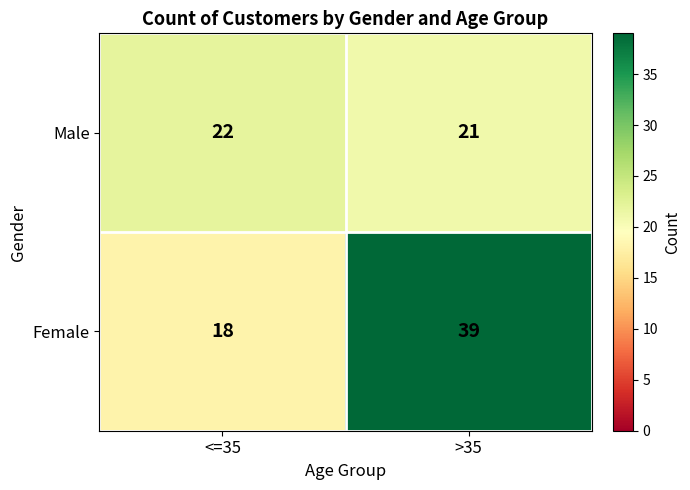

Which series has the largest total across all categories?

Female